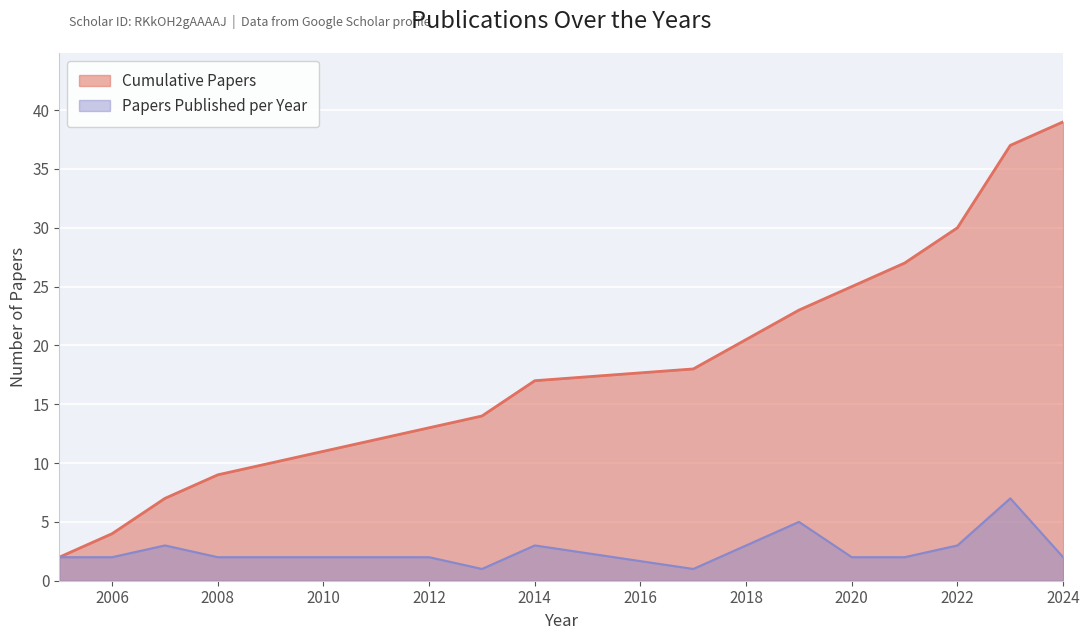

How many Papers Published values are between 2 and 3?

11